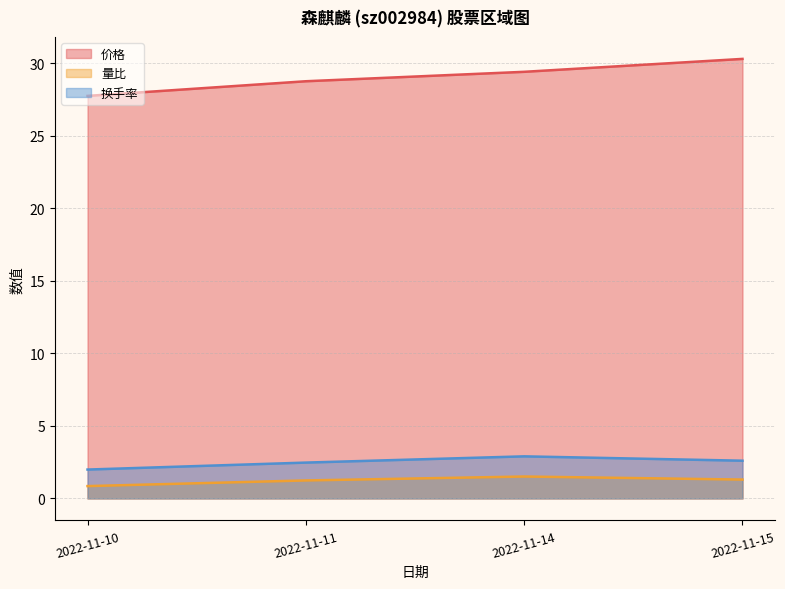

What is the value of the 换手率 point at the 1st from the left?

2.0